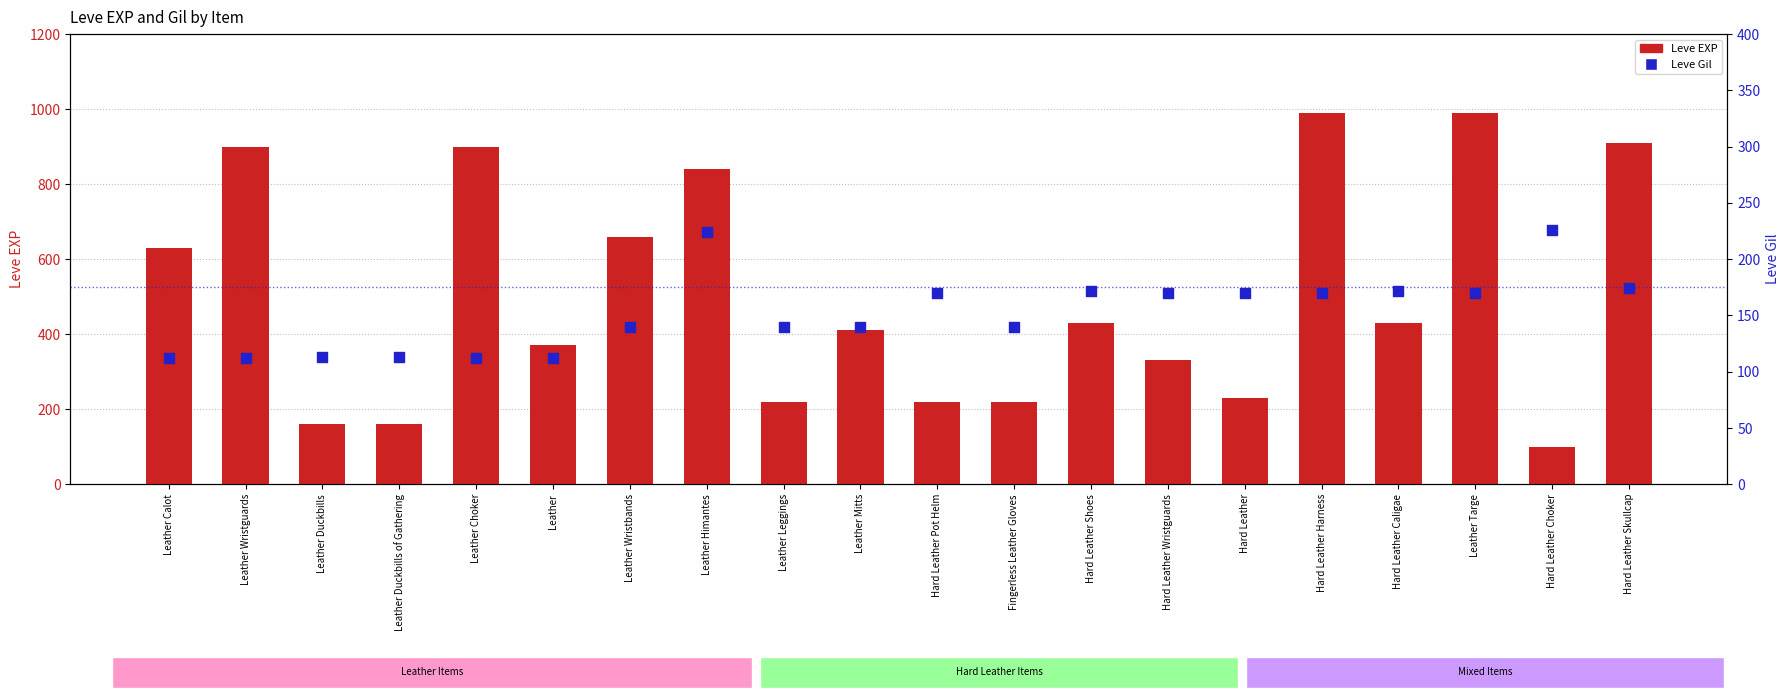

What is the total value across all series at Hard Leather Skullcap?

1084